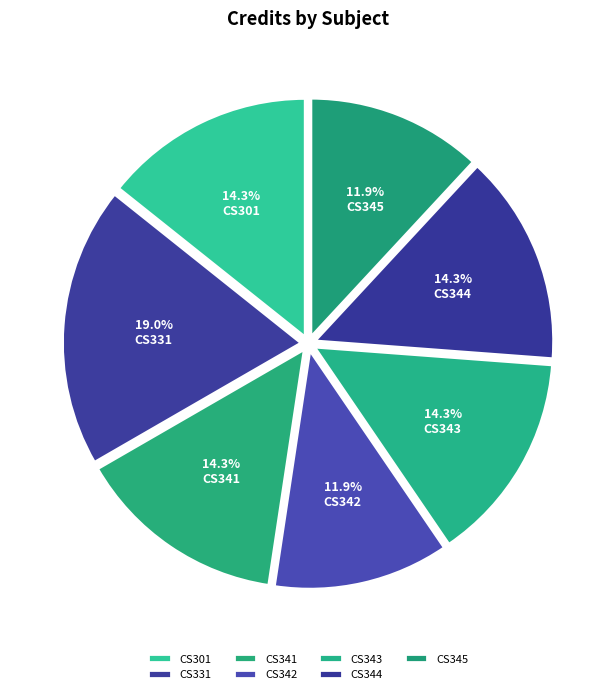

Does any single category account for the majority?

No